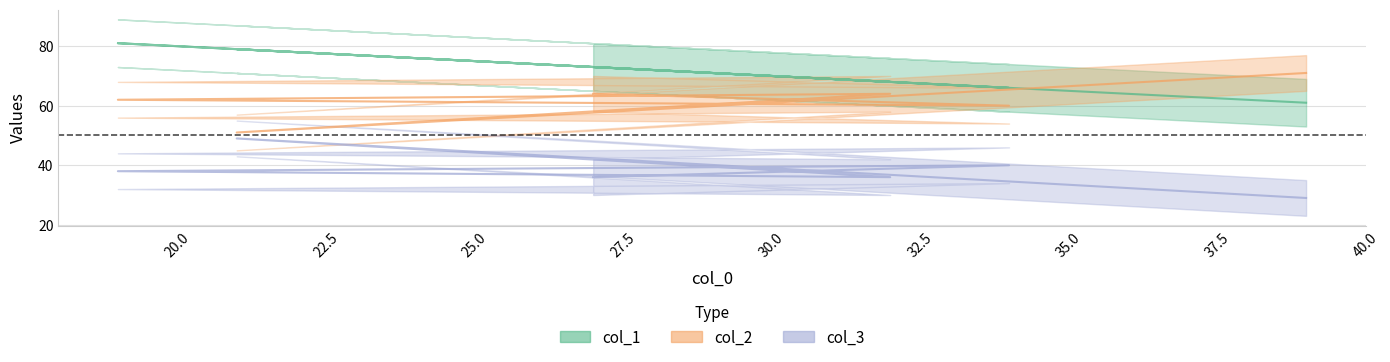

At which label is col_1 closest to 71?

27